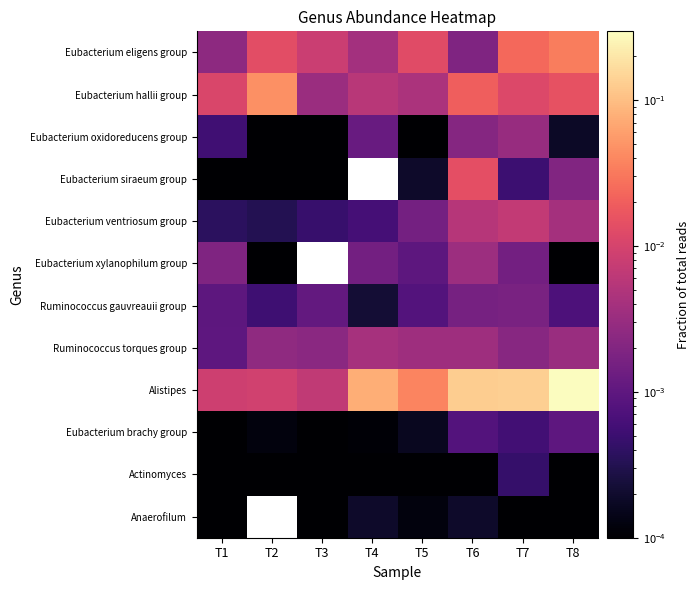

At which category is the sum across all series the highest?

T8